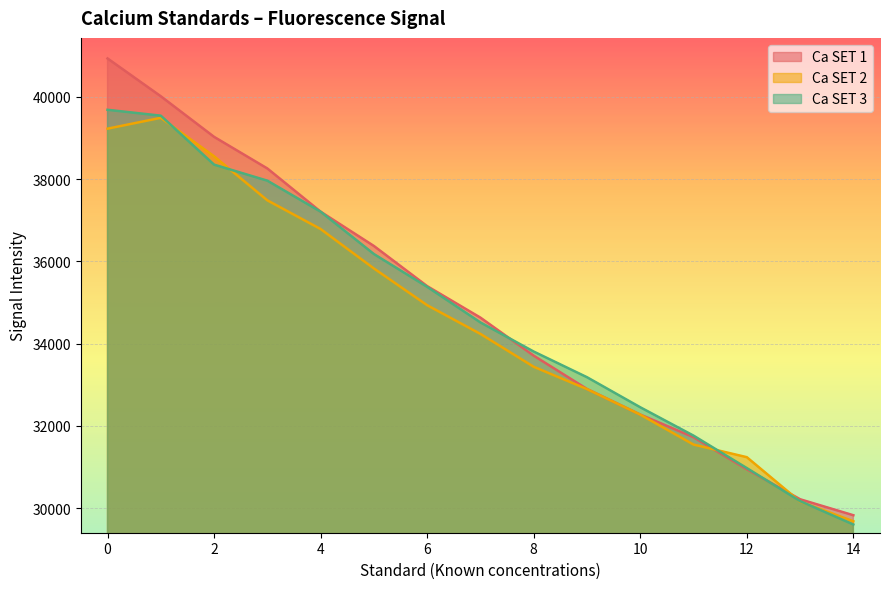

Is it true that Ca SET 1 equals 35399 at 6?

True